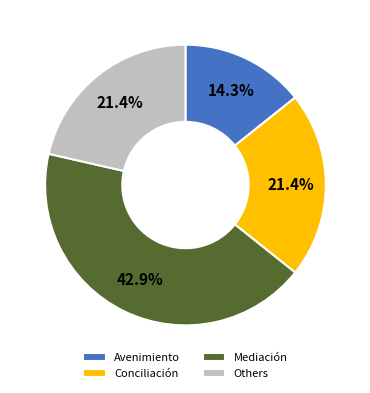

What is the ratio of the value at Conciliación to the value at Avenimiento?

1.5